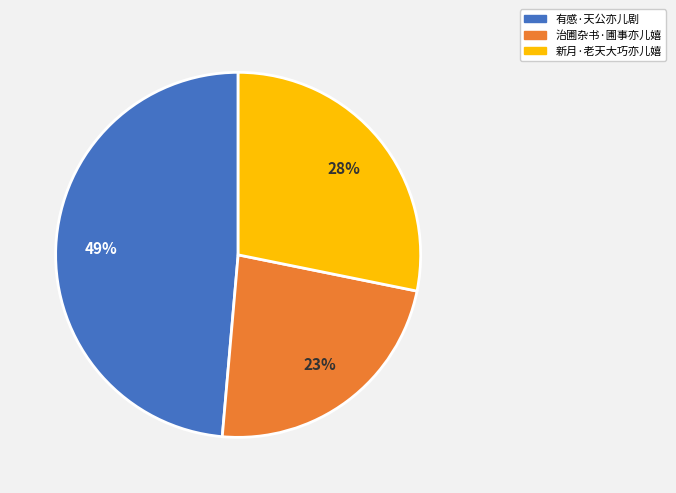

To the nearest percent, what is the combined percentage of 新月·老天大巧亦儿嬉 and 治圃杂书·圃事亦儿嬉?

51%